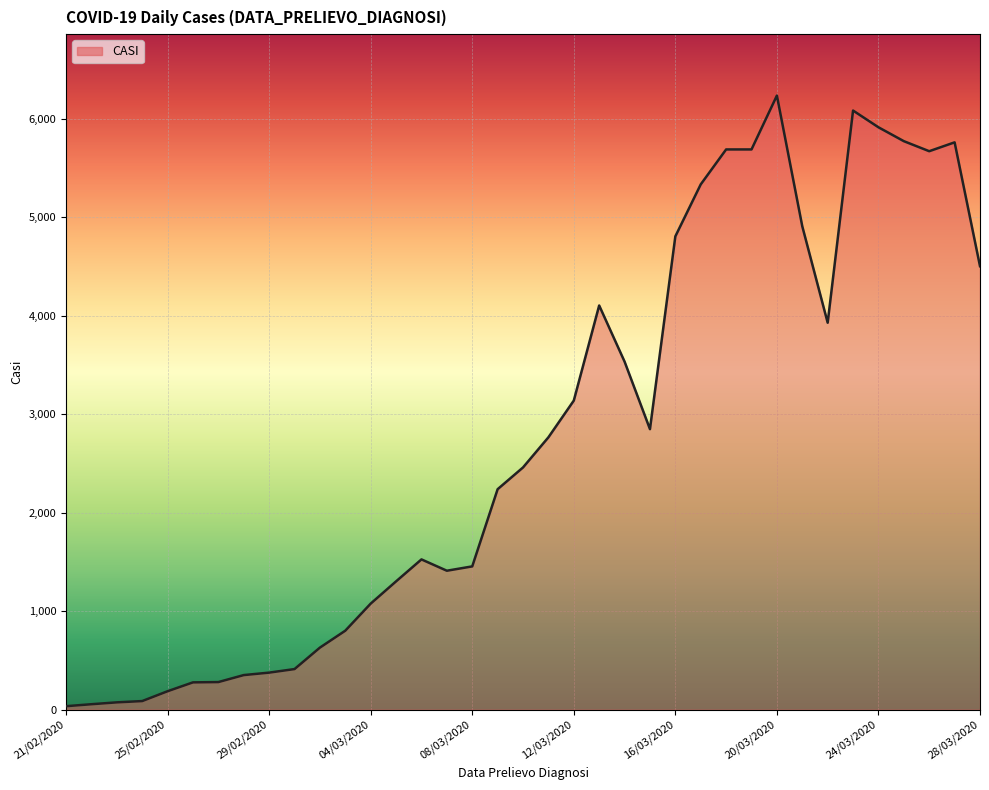

What is the greatest value displayed?

6237